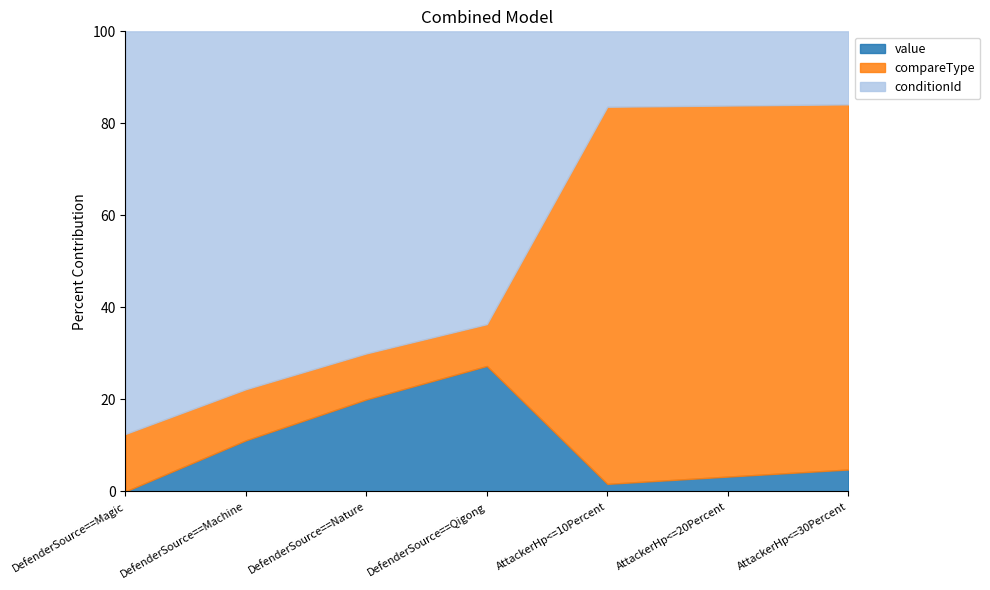

True or false: value and compareType cross at least once.

True